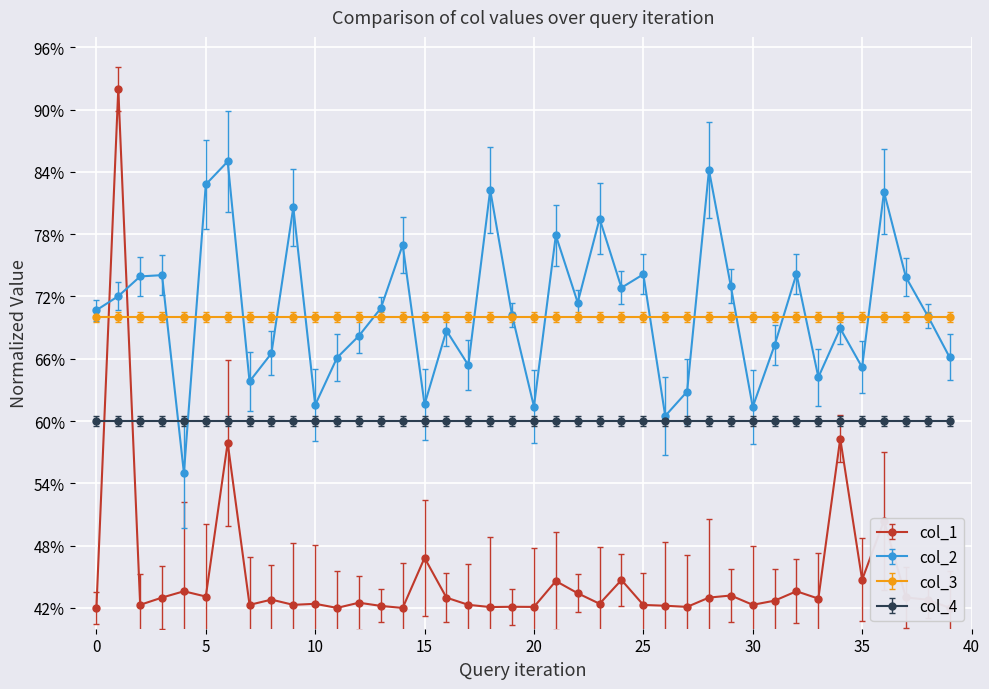

What is the value of the col_4 point at the 32nd from the left?

60.0